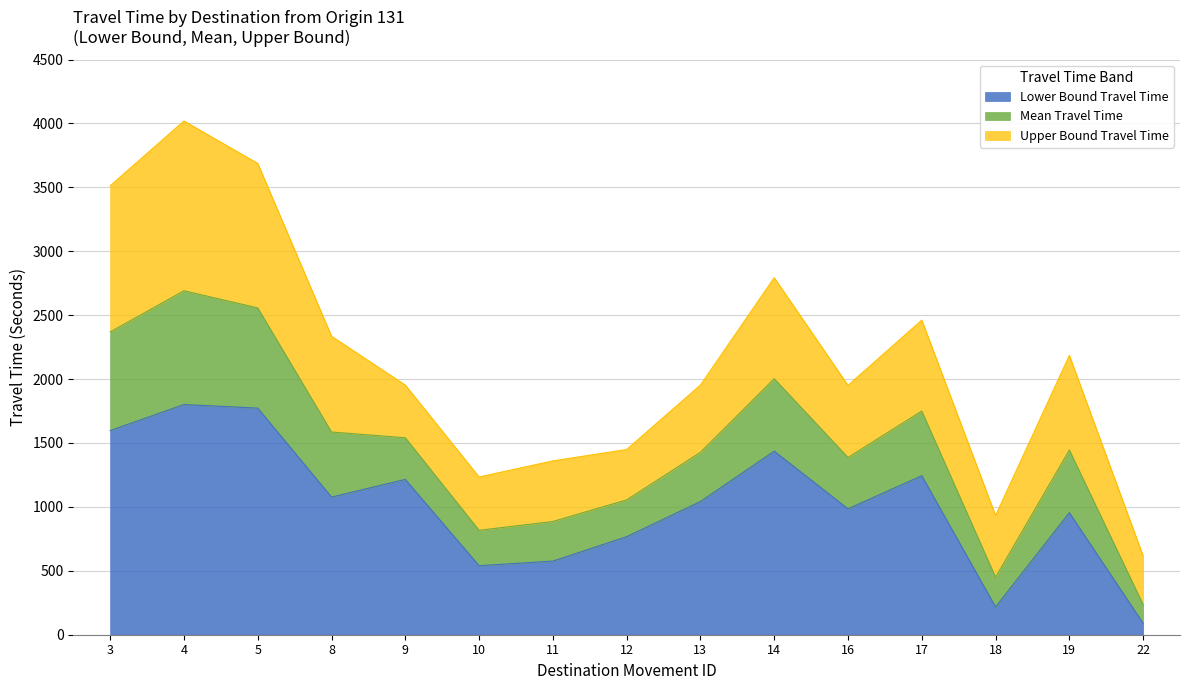

In Mean Travel Time, how many points are lower than both neighbors (excluding endpoints)?

3